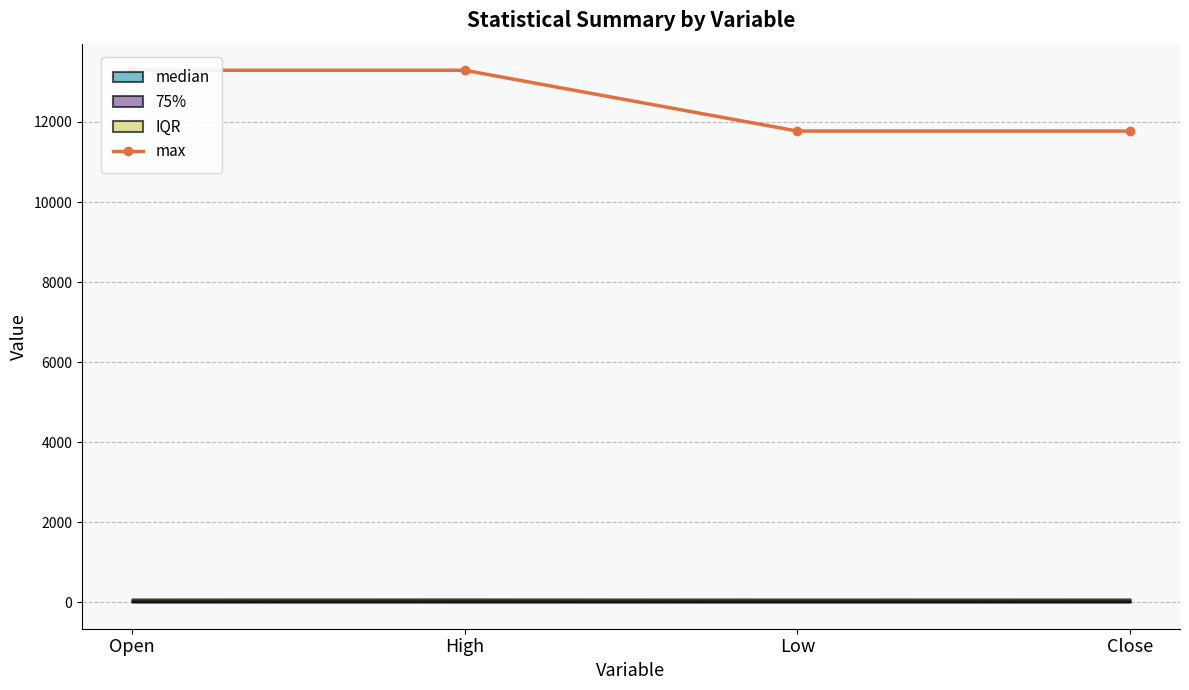

Rank the categories by value from highest to lowest.

Open, High, Low, Close